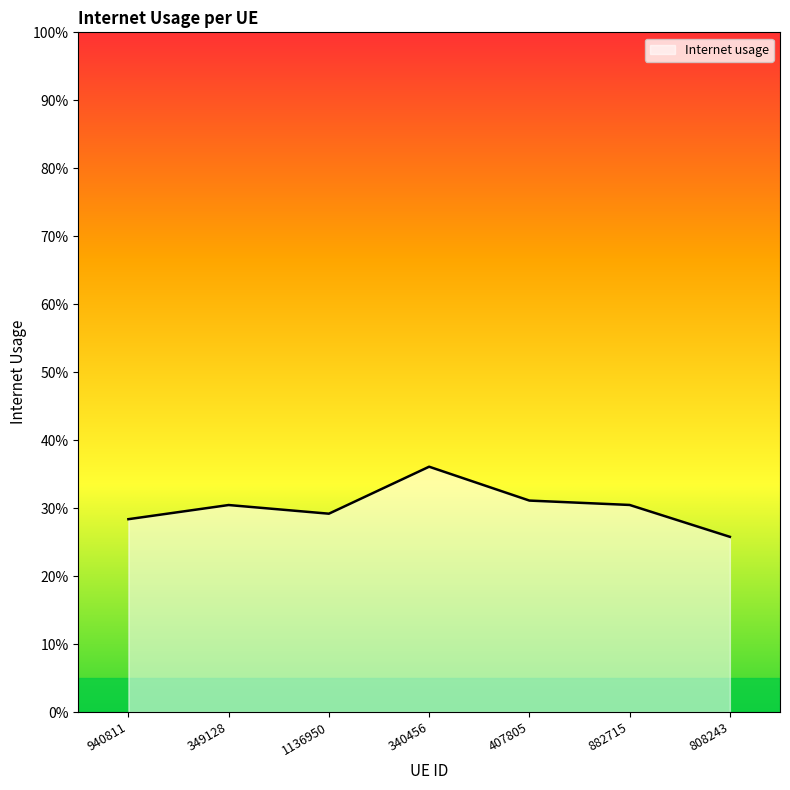

Rank the categories by value from highest to lowest.

340456, 407805, 882715, 349128, 1136950, 940811, 808243